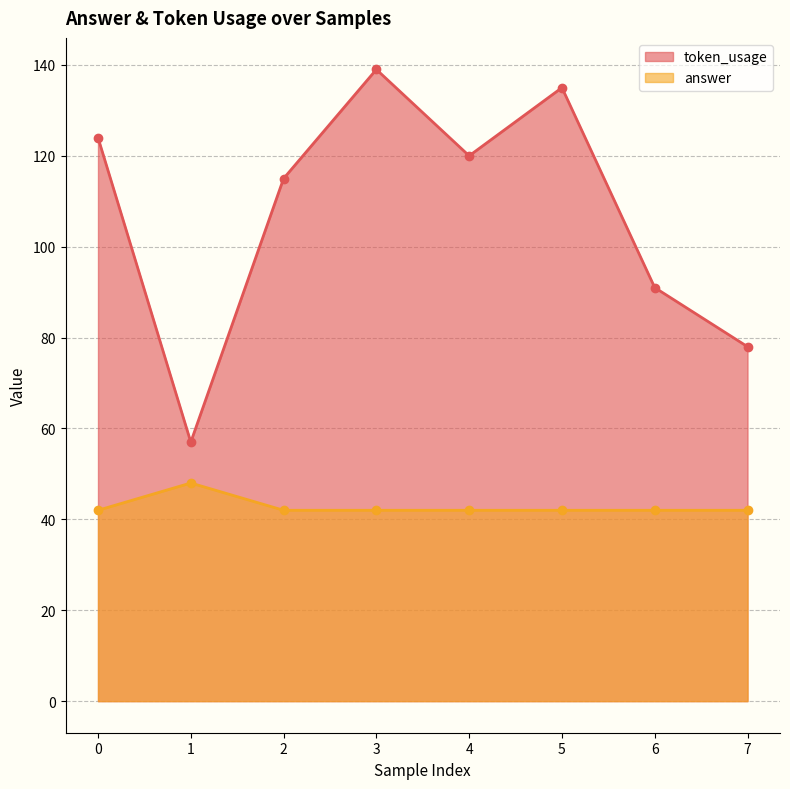

What is the value of the token_usage point at the 7th from the left?

91